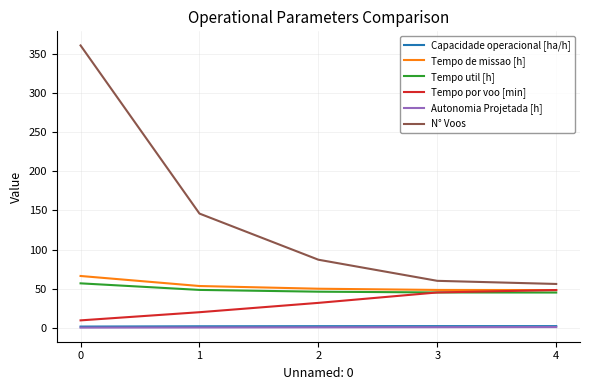

Which series has the largest total across all categories?

N° Voos